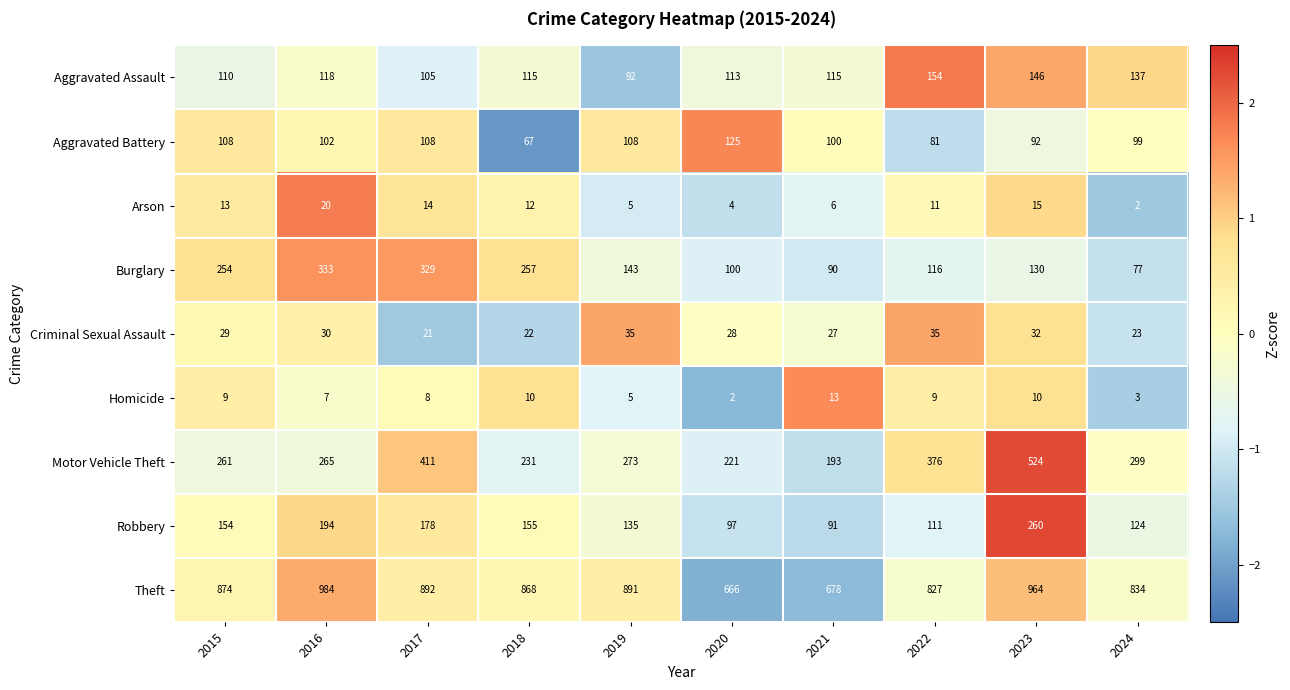

At which category is the sum across all series the highest?

2023